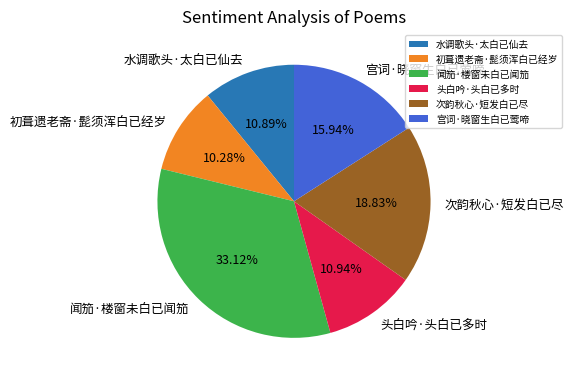

Is 次韵秋心·短发白已尽 the majority of the pie?

No